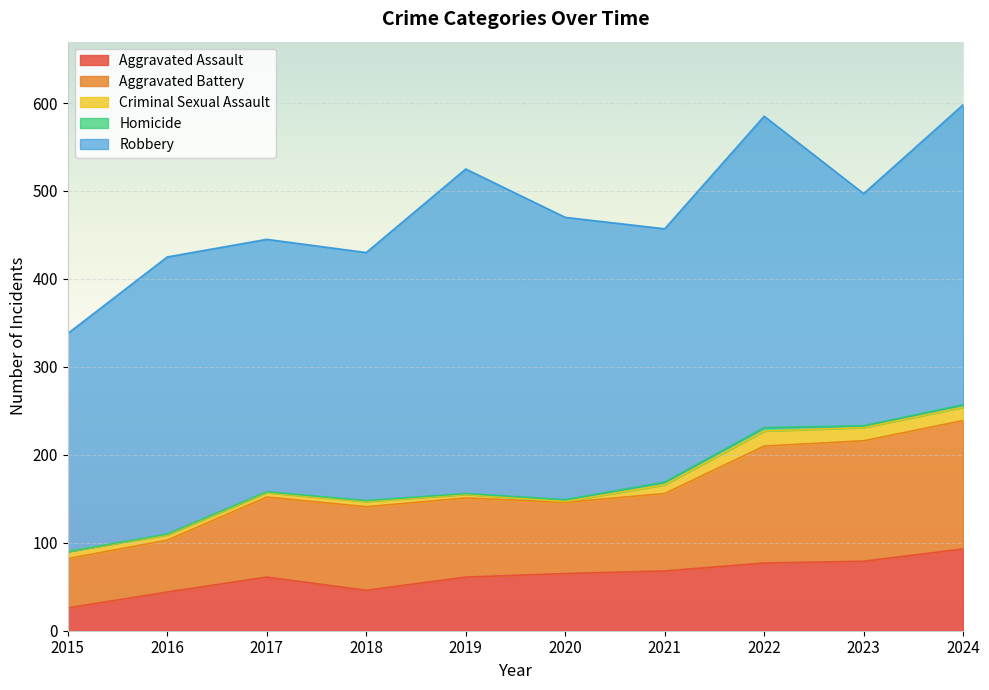

At 2021, list the series in order from smallest to largest.

Homicide, Criminal Sexual Assault, Aggravated Assault, Aggravated Battery, Robbery